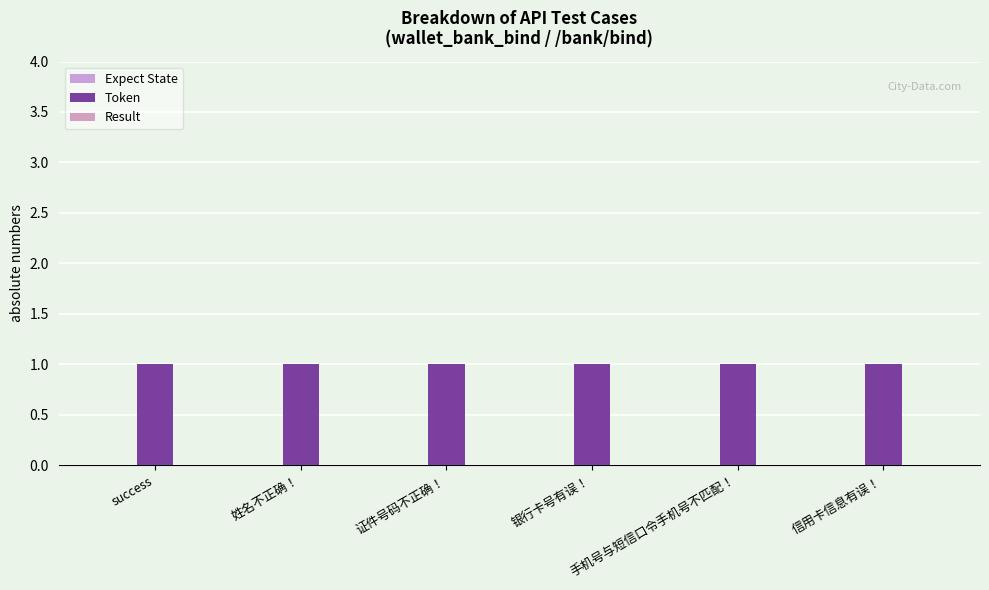

What is the total value across all series at 姓名不正确！?

1